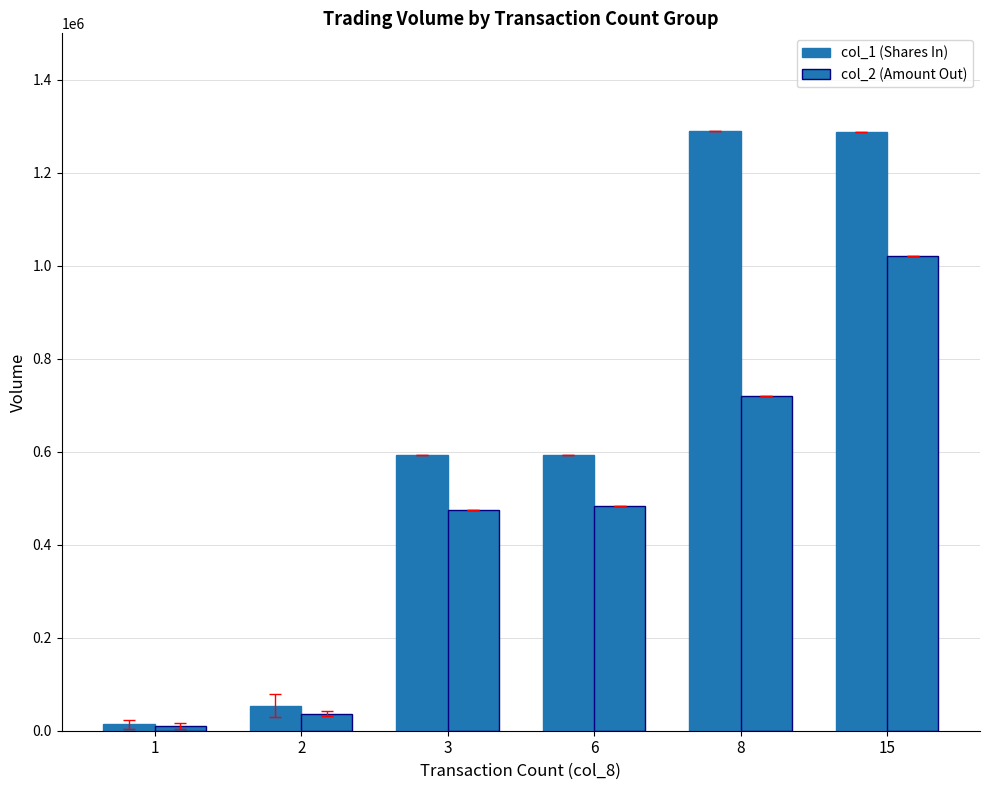

What is the spread (max minus min) of values at 1?

3323.3